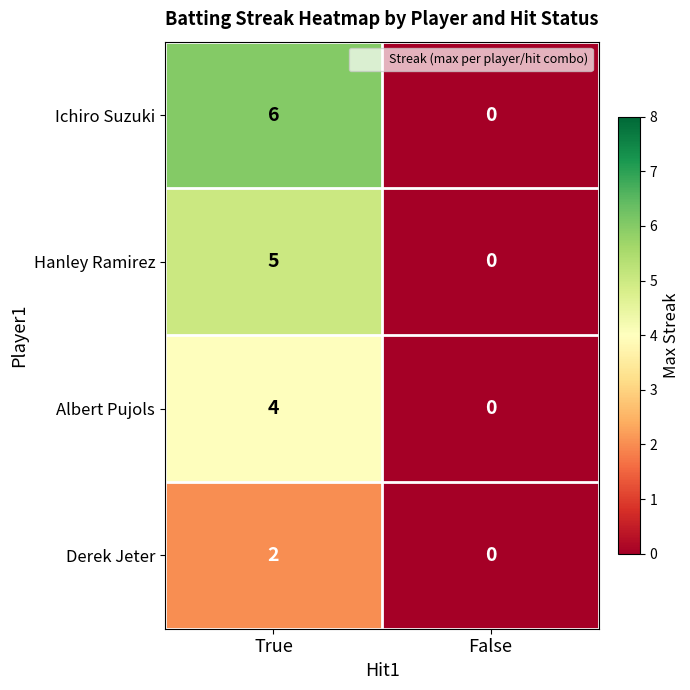

Is it true that Albert Pujols equals 6 at True?

False